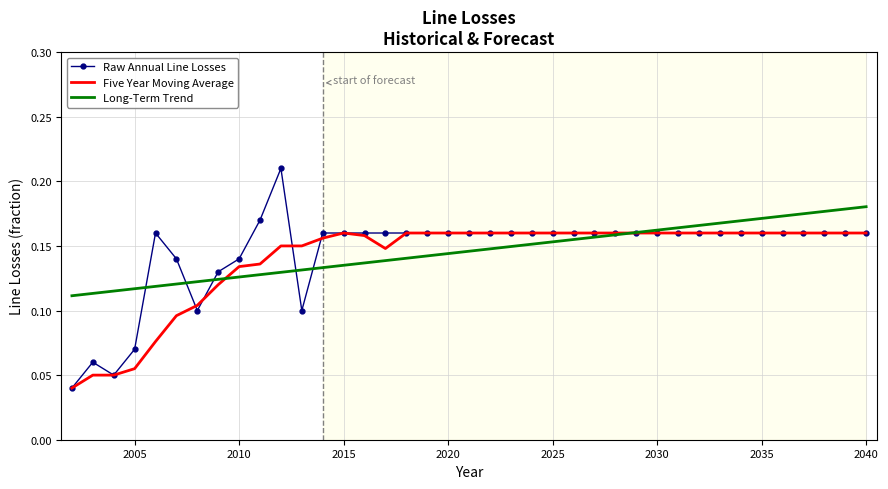

Which series has the largest range (max minus min)?

Raw Annual Line Losses